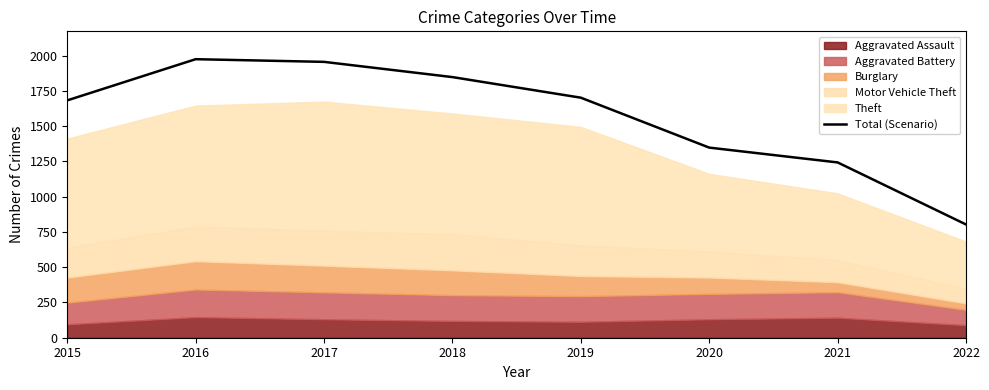

Where is the first local maximum?

2016